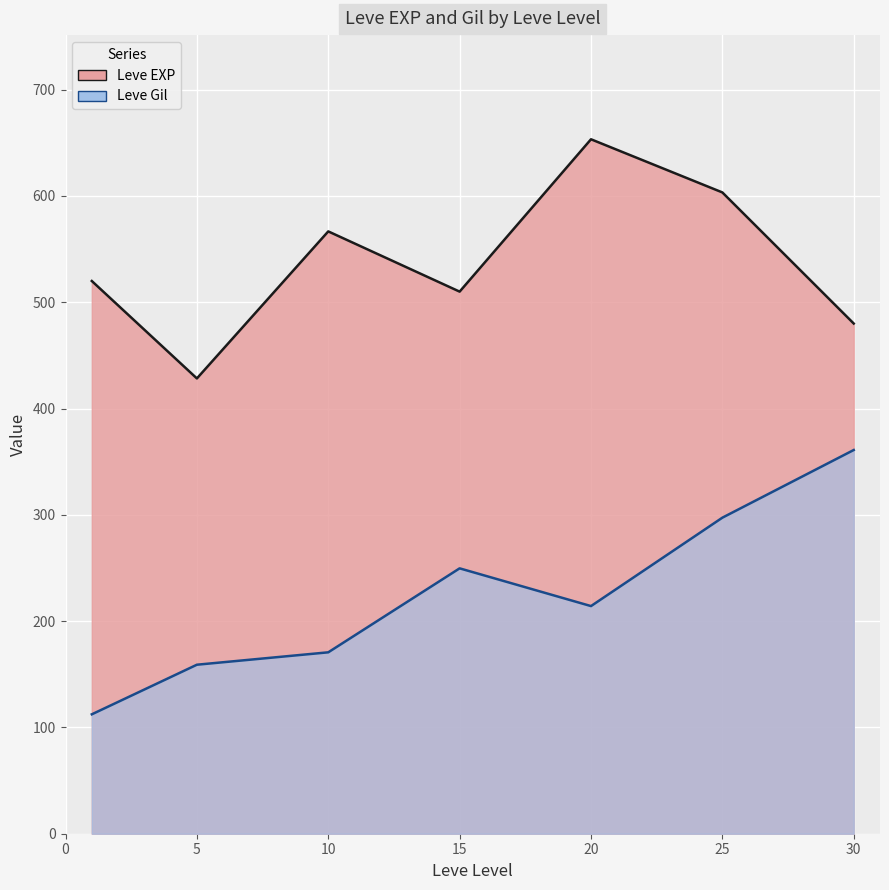

True or false: Leve Gil has more than 1 interior local peaks.

True